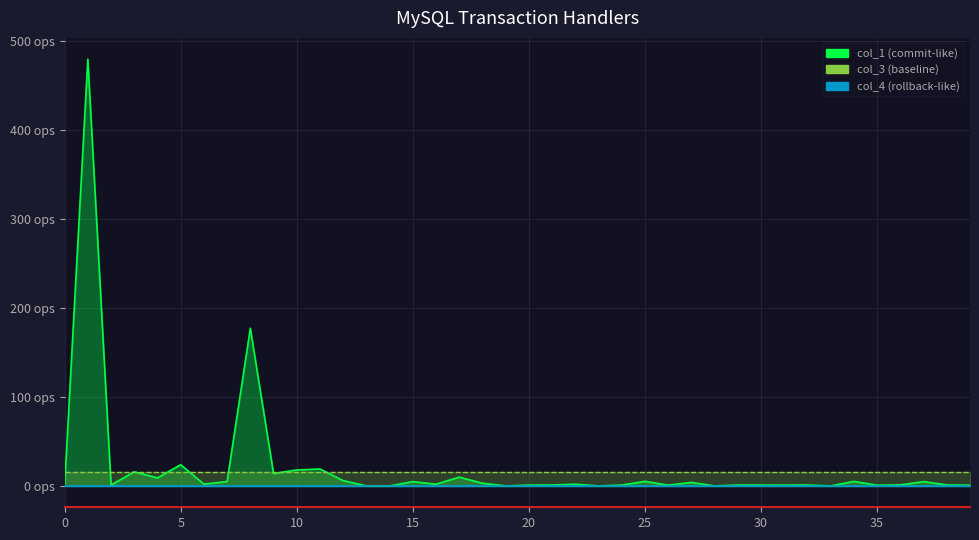

Which series changed the most between 6 and 21?

col_1